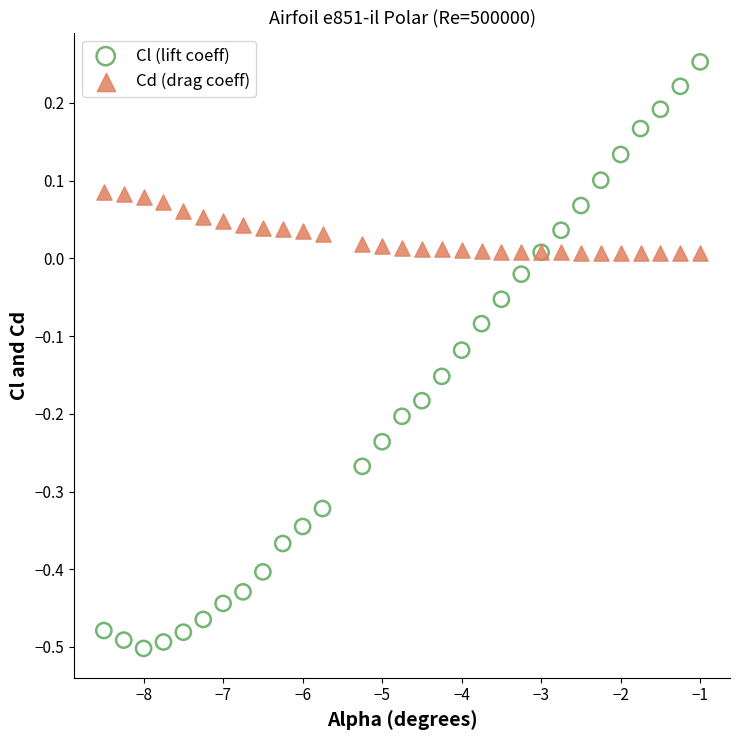

What are all the series names shown in the legend?

Cl (lift coeff), Cd (drag coeff)